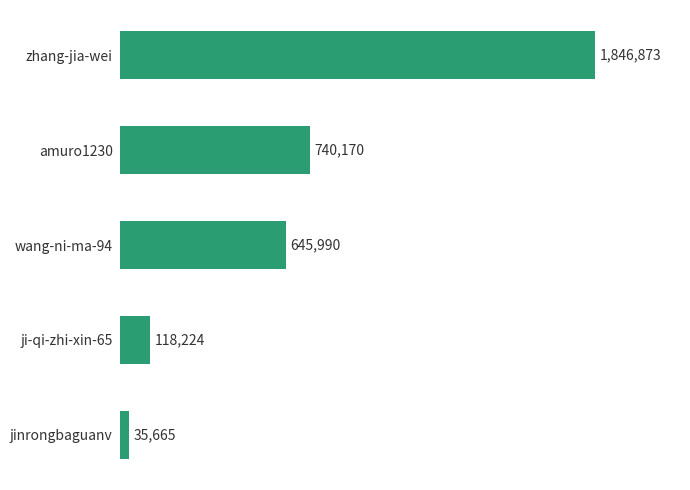

Reading top to bottom, what are all the values shown in this chart?

1846873	740170	645990	118224	35665